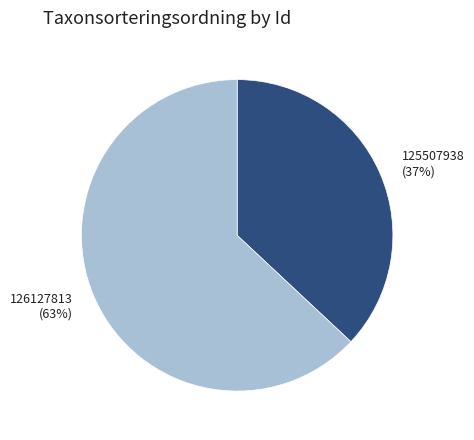

What is the smallest slice in the pie chart?

125507938